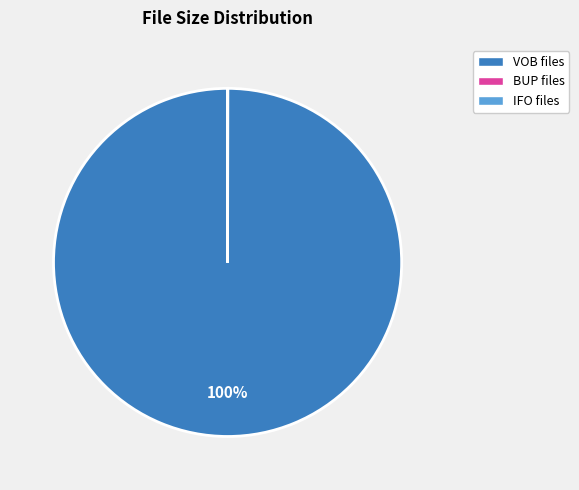

Which category has the biggest portion of the pie?

VOB files